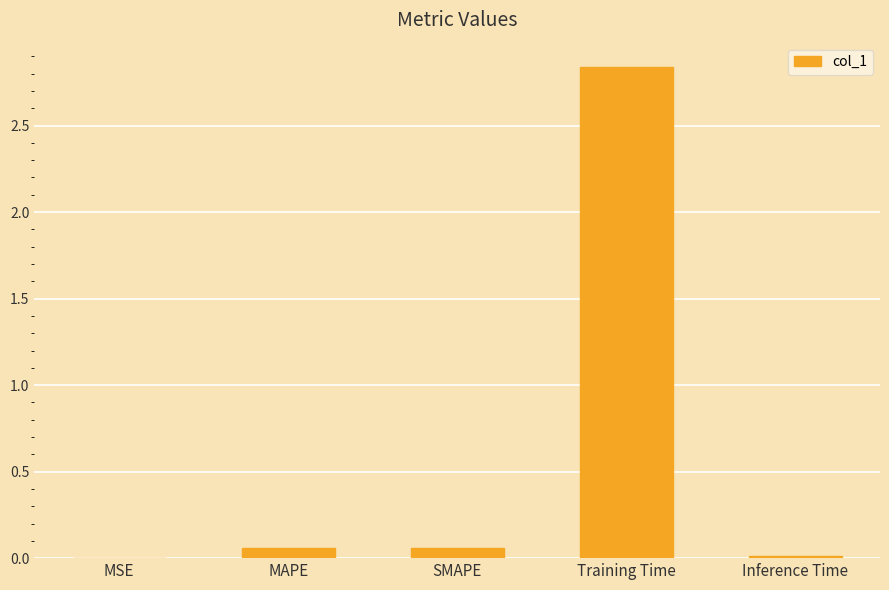

Does the chart contain stacked bars?

No